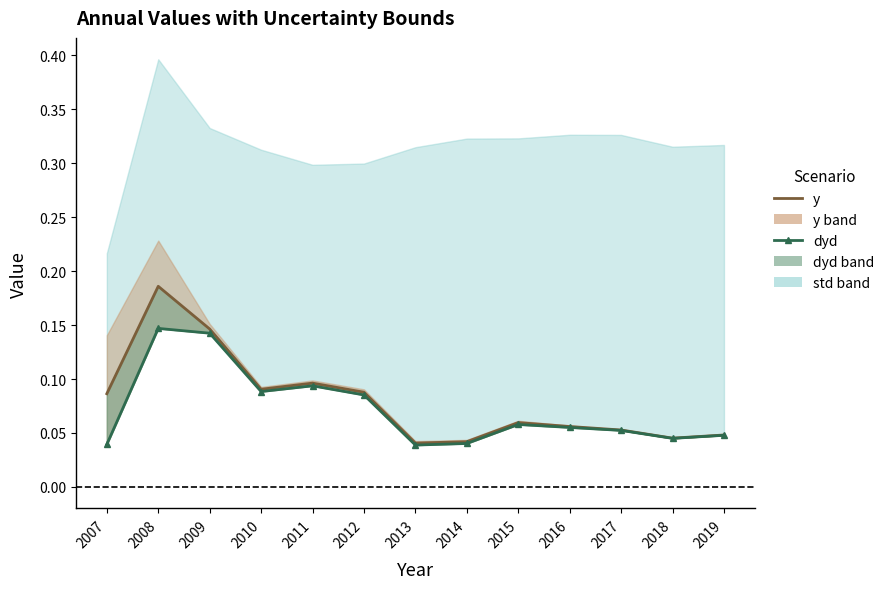

Reading right to left, what are all the values shown in this chart?

y: 2019=0.0	2018=0.0	2017=0.1	2016=0.1	2015=0.1	2014=0.0	2013=0.0	2012=0.1	2011=0.1	2010=0.1	2009=0.1	2008=0.2	2007=0.1
dyd: 2019=0.0	2018=0.0	2017=0.1	2016=0.1	2015=0.1	2014=0.0	2013=0.0	2012=0.1	2011=0.1	2010=0.1	2009=0.1	2008=0.1	2007=0.0